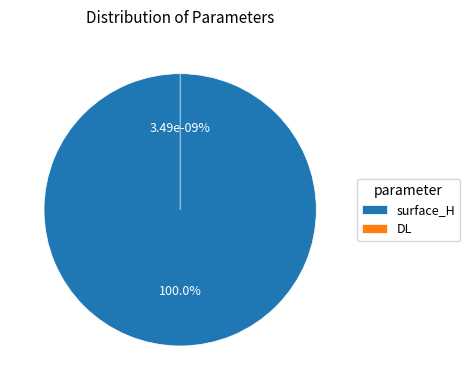

Is DL the majority of the pie?

No